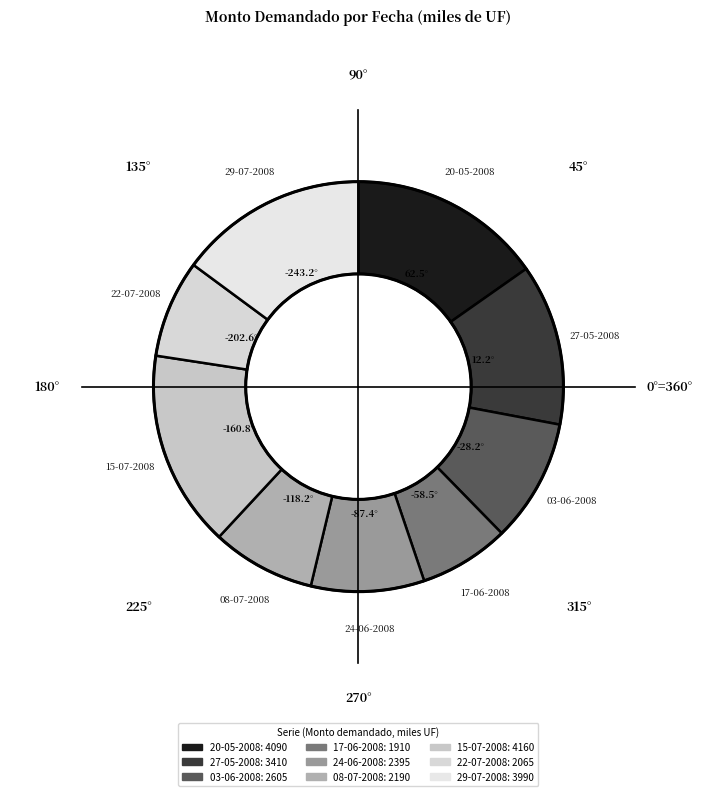

Is the sum of 03-06-2008 and 08-07-2008 greater than half?

No